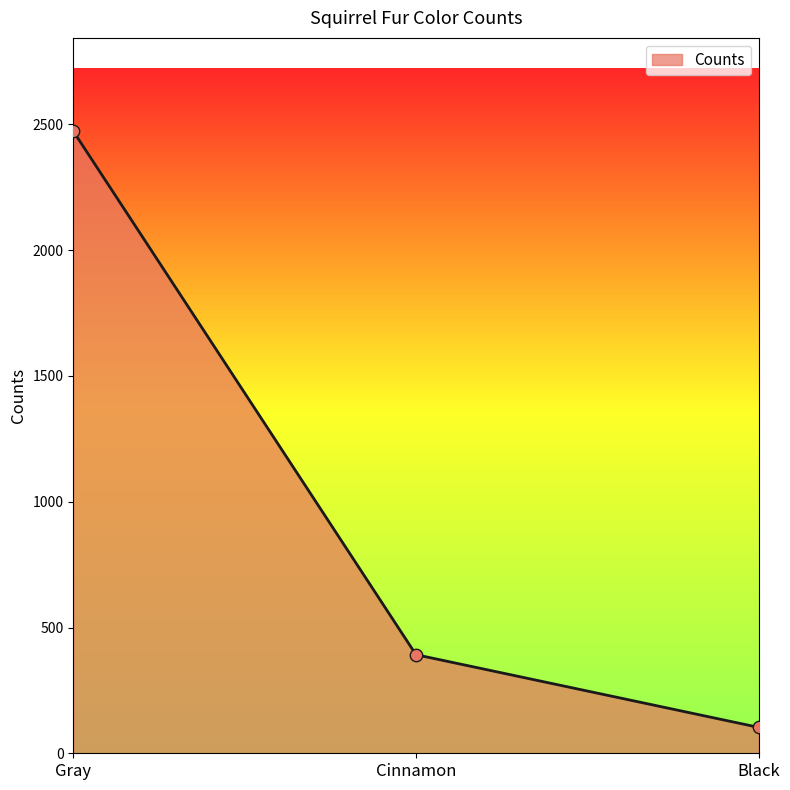

Which has a higher value, Cinnamon or Black?

Cinnamon